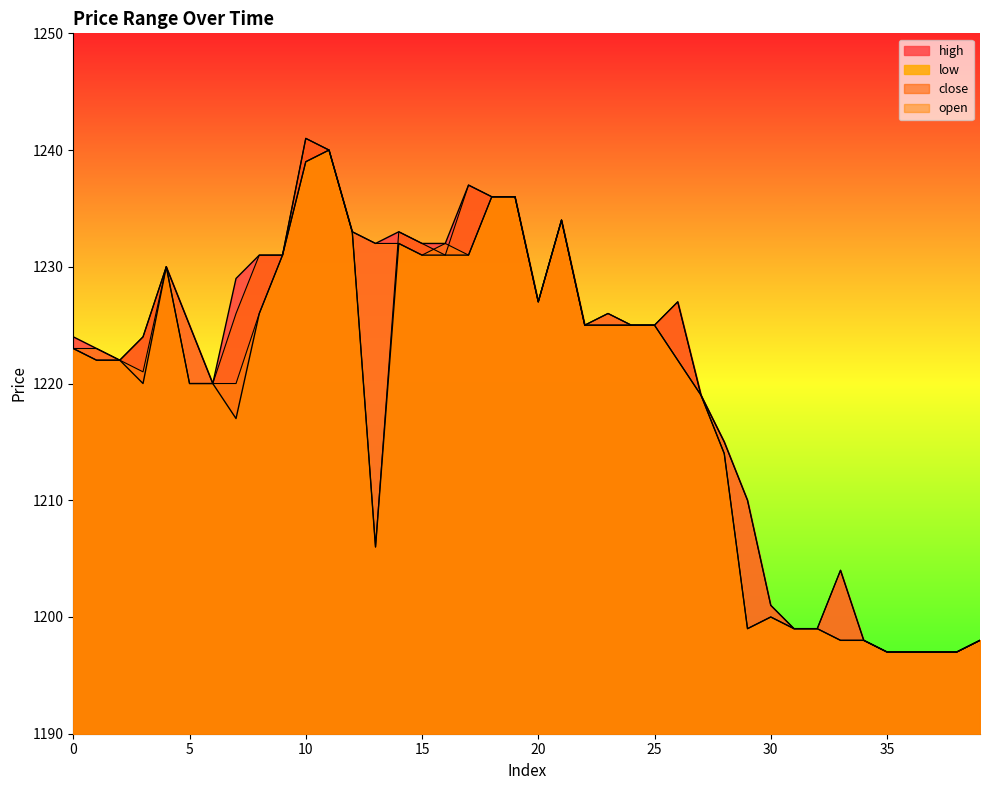

Rank the categories by high value from highest to lowest.

10, 11, 17, 18, 19, 21, 12, 14, 13, 15, 16, 8, 9, 4, 7, 20, 26, 23, 5, 22, 24, 25, 0, 3, 1, 2, 6, 27, 28, 29, 33, 30, 31, 32, 34, 39, 35, 36, 37, 38